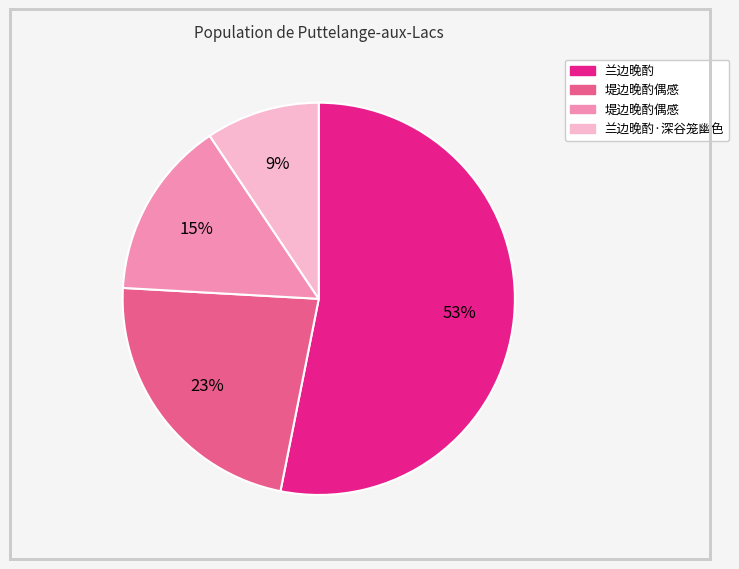

Does any single category account for the majority?

Yes